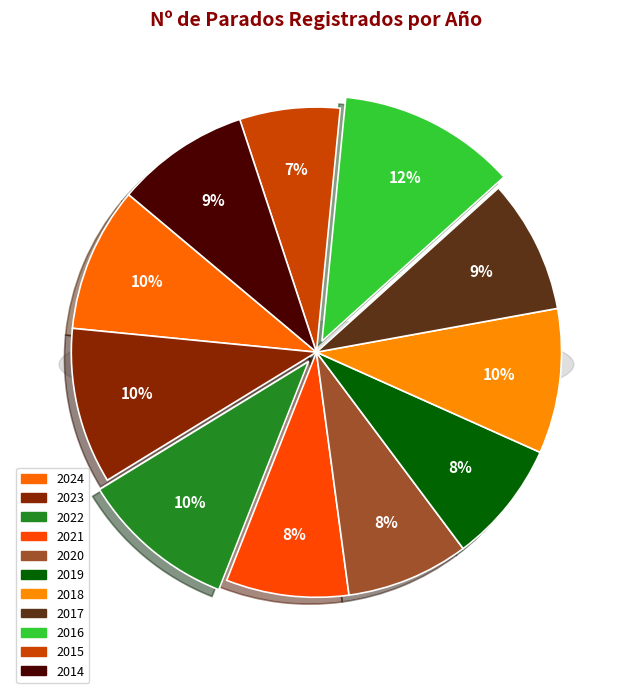

To the nearest percent, what is the difference between the largest and smallest slice percentages?

5%